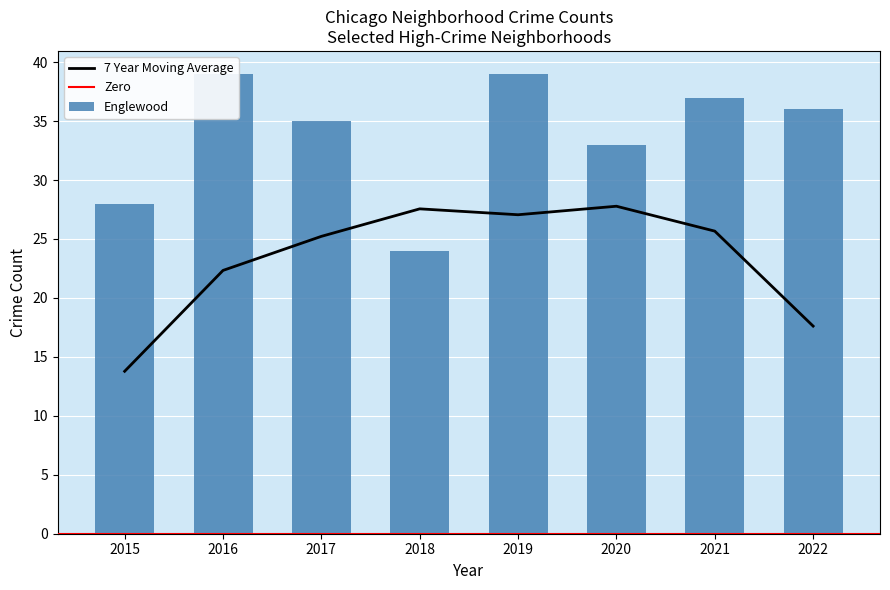

Between 2018 and 2019, which series saw the biggest shift?

Englewood